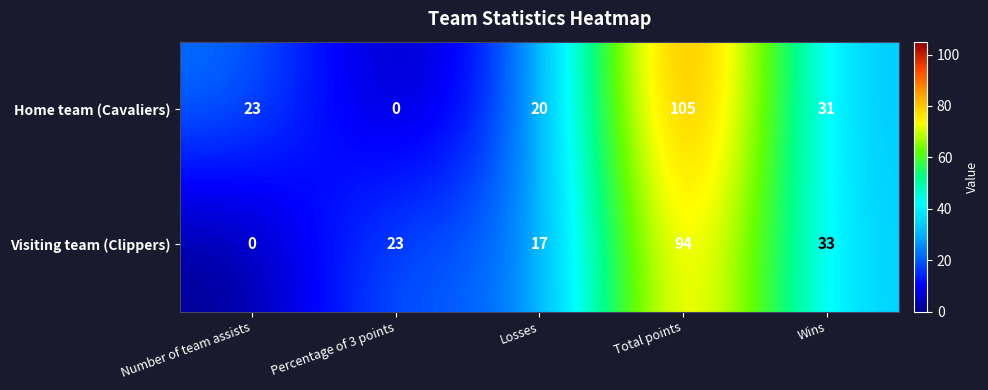

How many categories are shown in the chart?

5